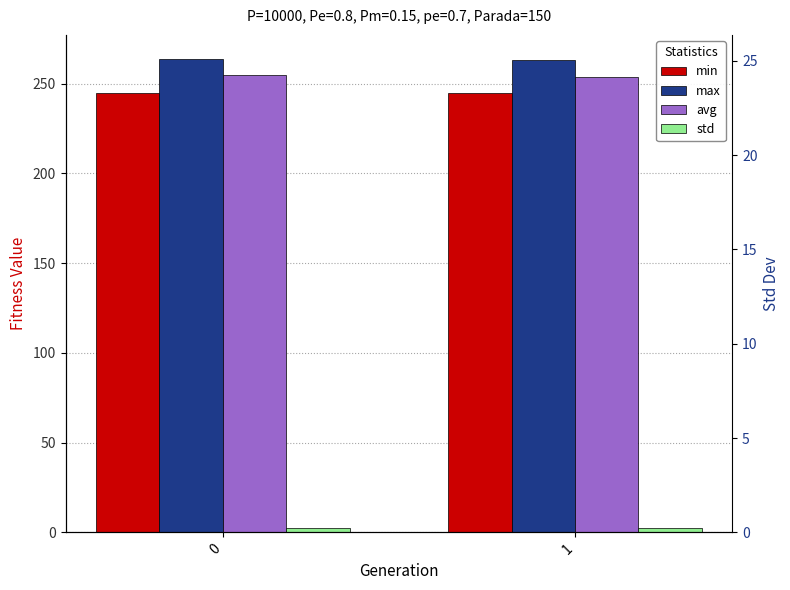

Rank the series by their maximum value, from highest to lowest.

max, avg, min, std